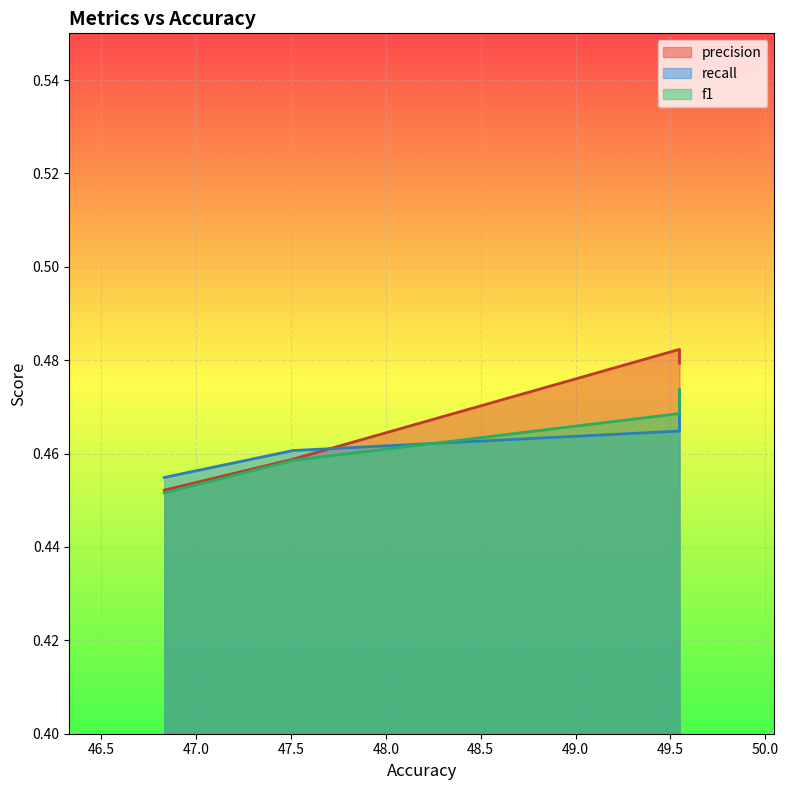

Where is f1 nearest to the value 0?

46.83257918552036